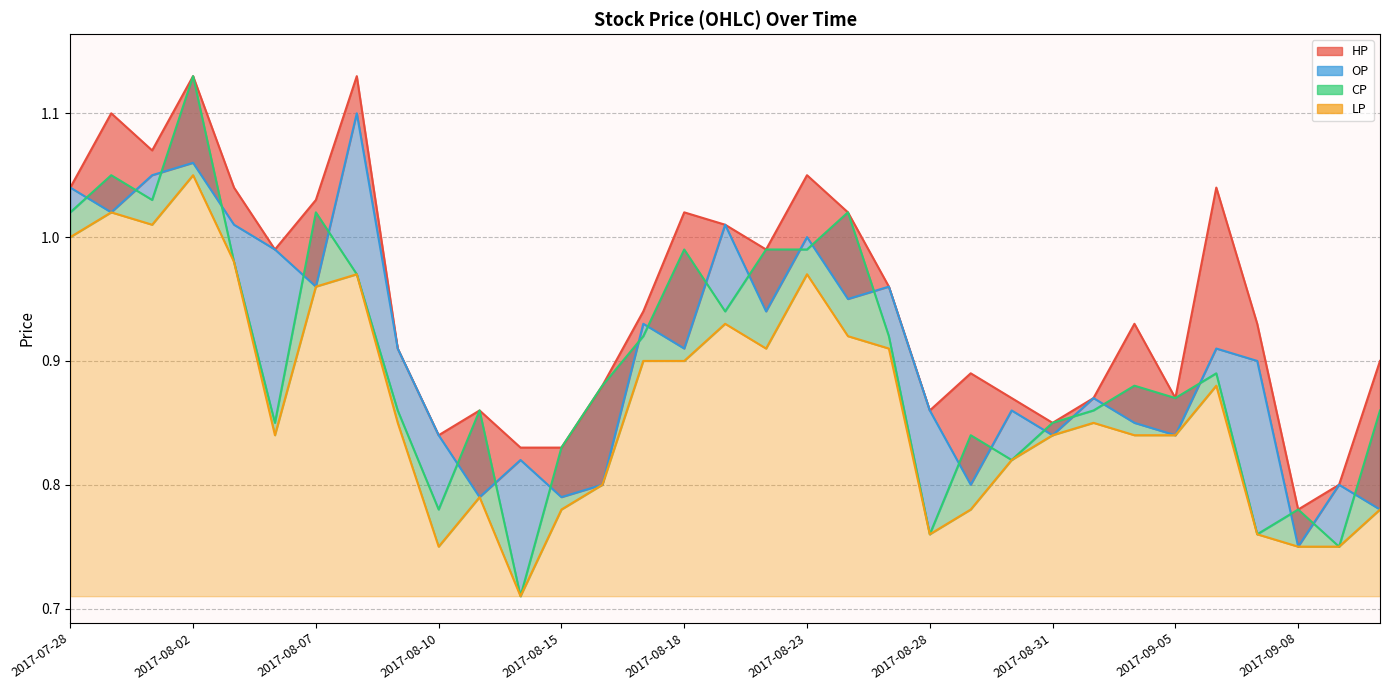

Which series changed the most between 28 and 30?

HP line